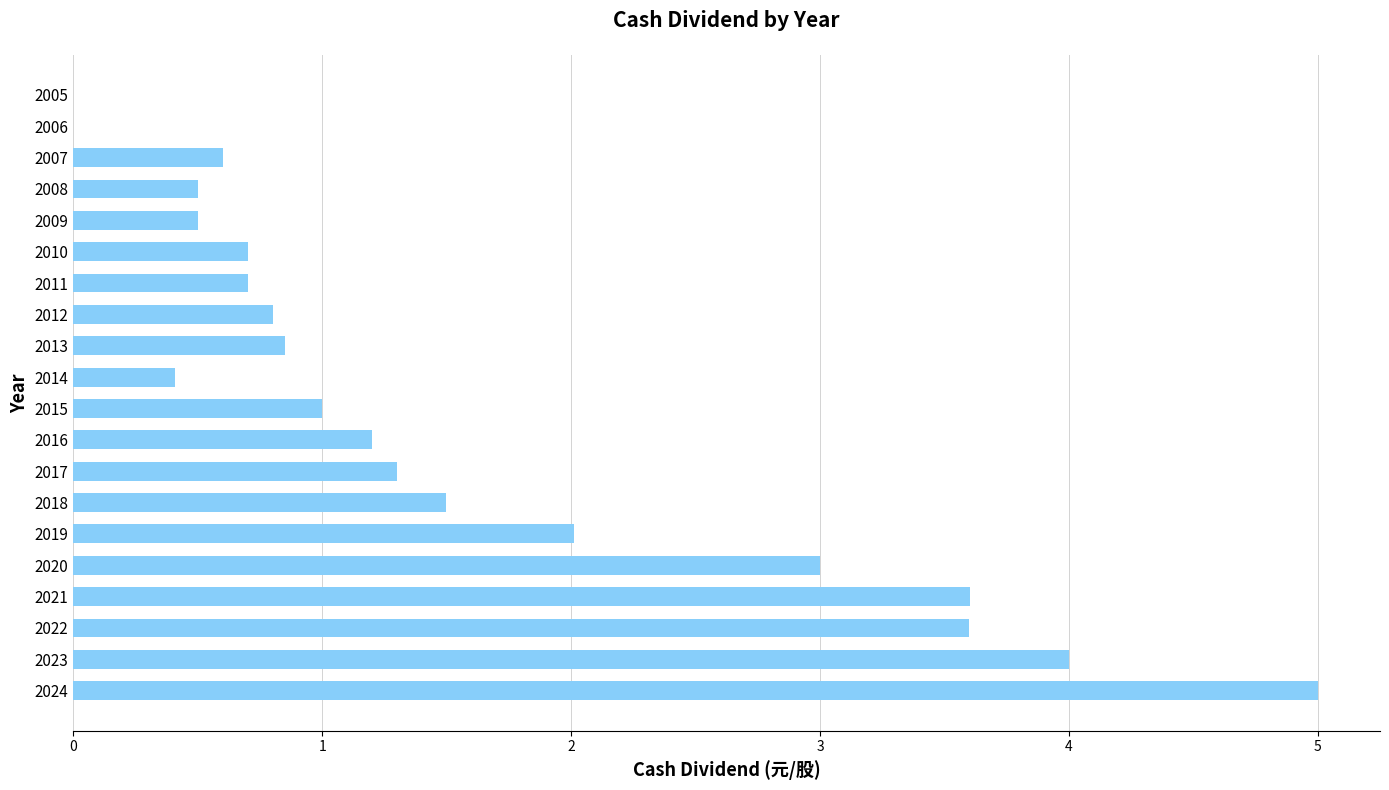

Which has a higher value, 2023 or 2013?

2023